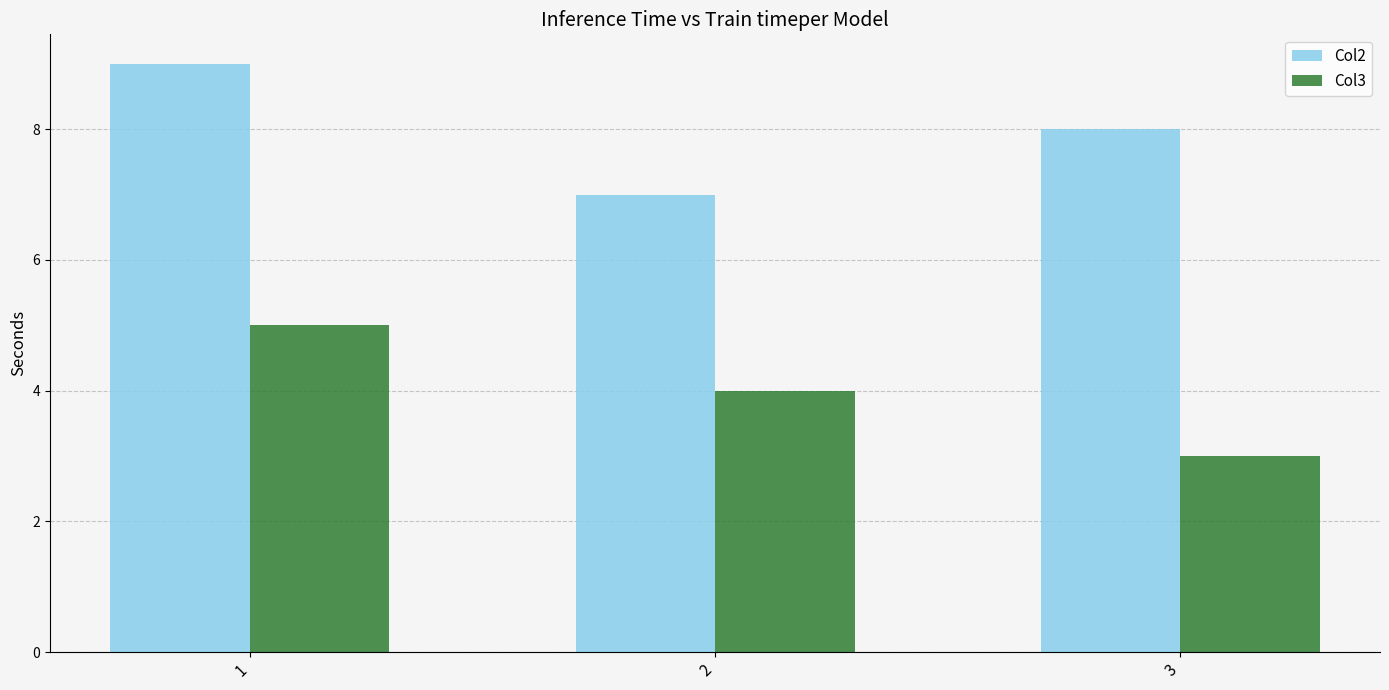

Which category has the highest value in the Col3 series?

1